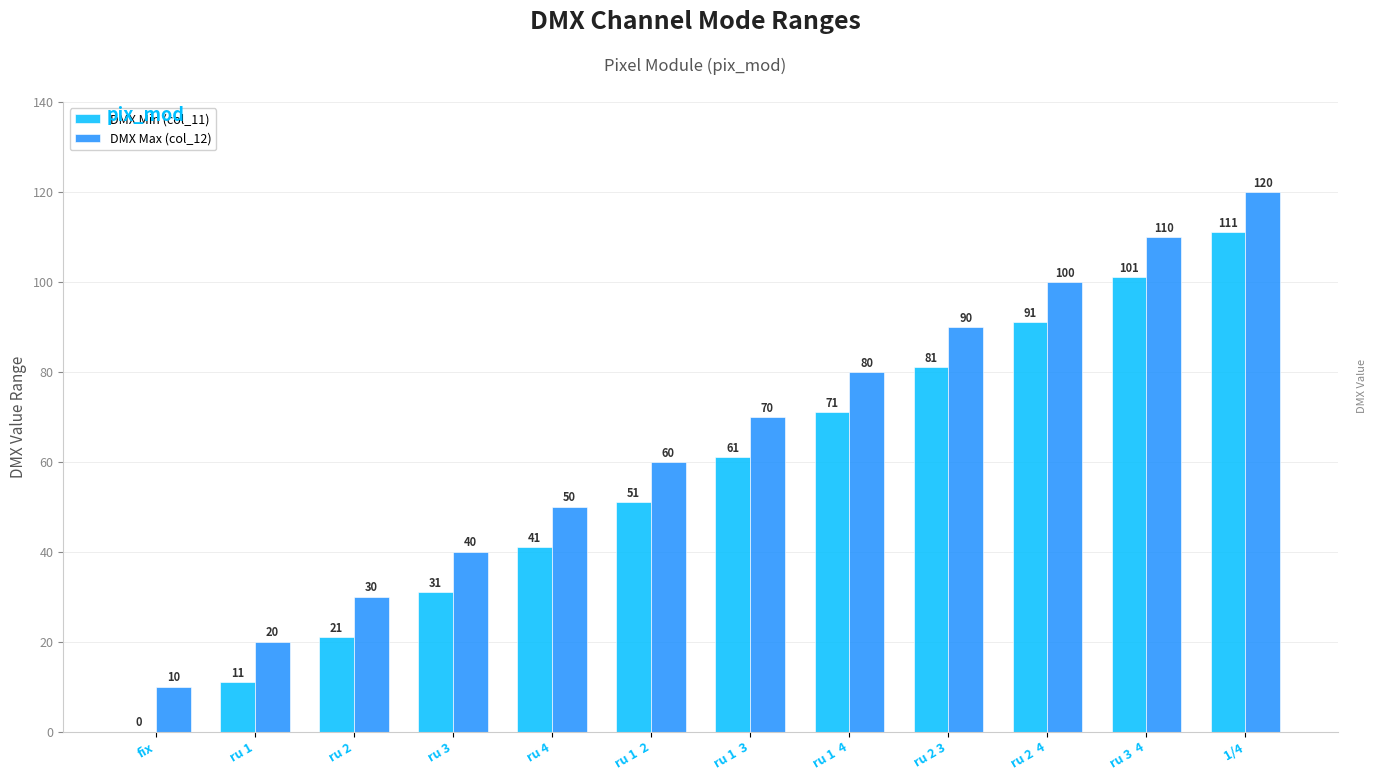

The DMX Max (col_12) series shows 23 at ru 2  4. True or false?

False